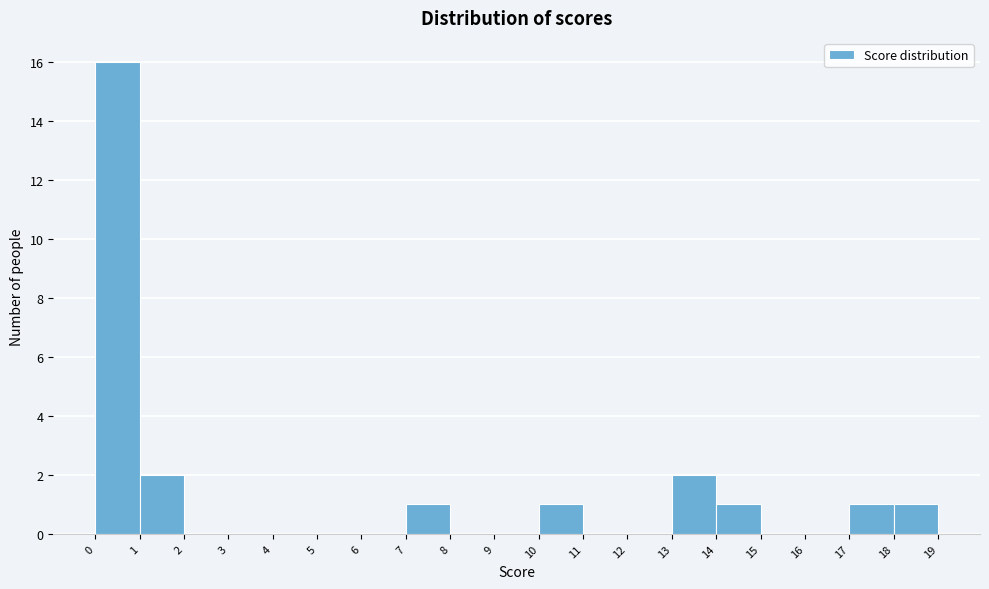

How tall is the bar that spans 13 to 14 on the x-axis? The values are not printed on the chart, so give them approximately, as read against the axis.

2